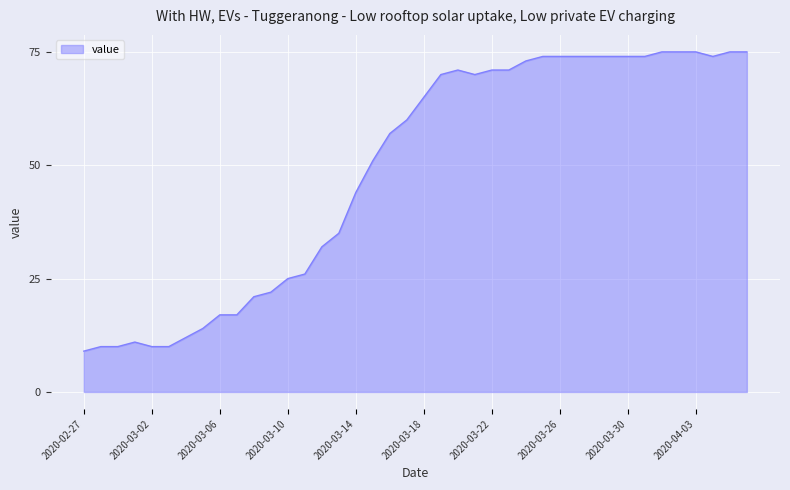

What is the smallest value displayed?

9